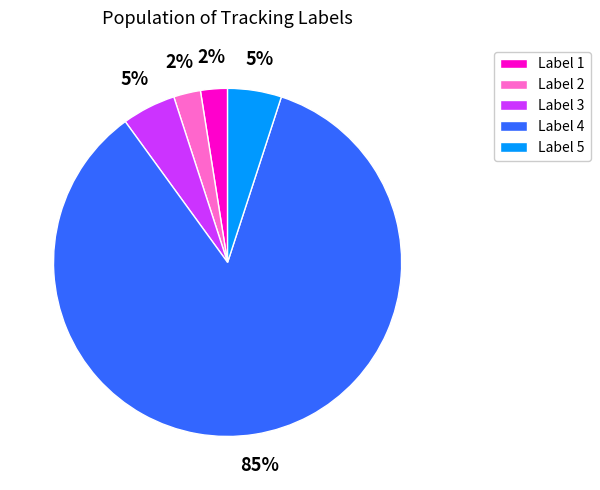

Is the sum of Label 2 and Label 5 greater than half?

No